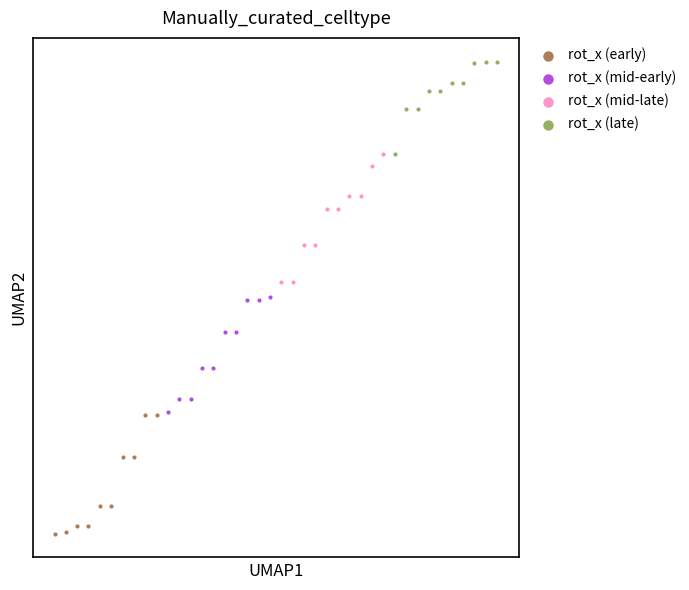

What are all the series names shown in the legend?

rot_x (early), rot_x (mid-early), rot_x (mid-late), rot_x (late)